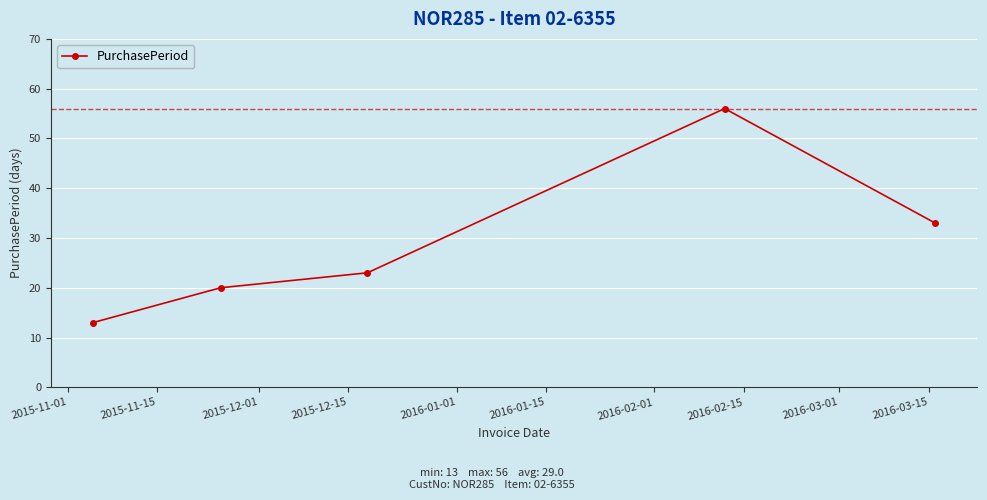

What is the value of the 1st point from the left?

13